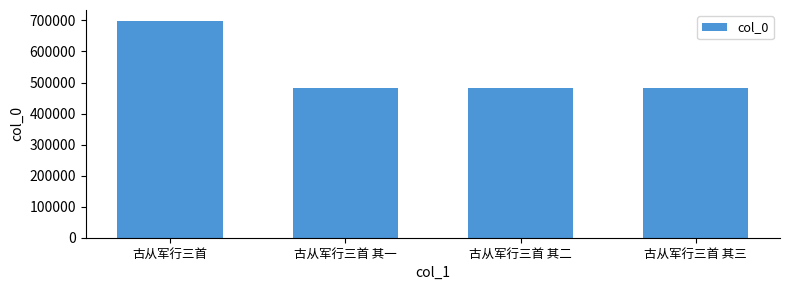

Approximately how many times larger is the value at 古从军行三首 compared to 古从军行三首 其三?

1.5